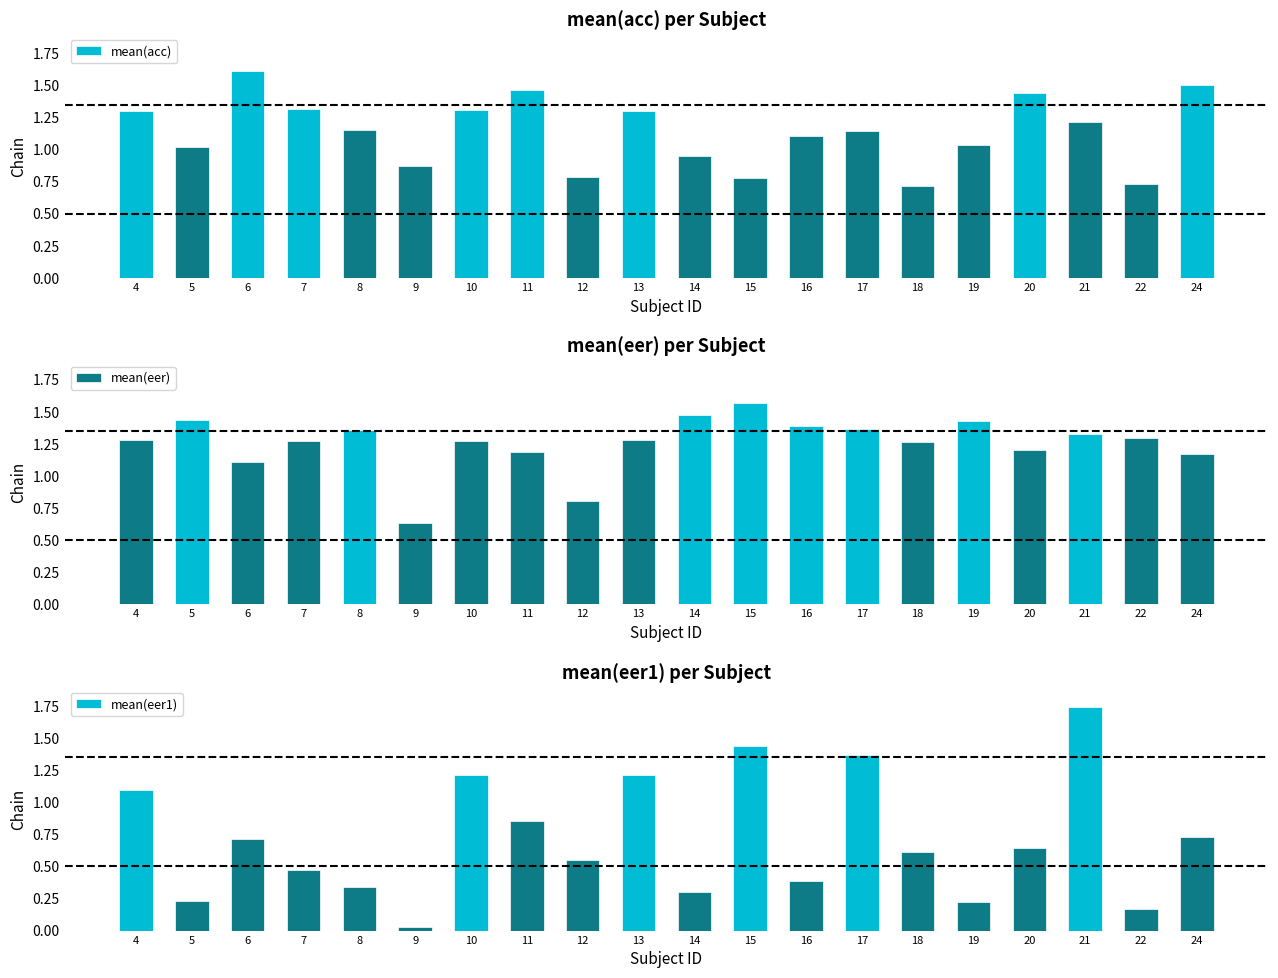

Reading left to right, what are all the values shown in this chart?

mean(acc): 4=1.3	5=1.0	6=1.6	7=1.3	8=1.2	9=0.9	10=1.3	11=1.5	12=0.8	13=1.3	14=0.9	15=0.8	16=1.1	17=1.1	18=0.7	19=1.0	20=1.4	21=1.2	22=0.7	24=1.5
mean(eer): 4=1.3	5=1.4	6=1.1	7=1.3	8=1.4	9=0.6	10=1.3	11=1.2	12=0.8	13=1.3	14=1.5	15=1.6	16=1.4	17=1.4	18=1.3	19=1.4	20=1.2	21=1.3	22=1.3	24=1.2
mean(eer1): 4=1.1	5=0.2	6=0.7	7=0.5	8=0.3	9=0.0	10=1.2	11=0.9	12=0.6	13=1.2	14=0.3	15=1.4	16=0.4	17=1.4	18=0.6	19=0.2	20=0.6	21=1.7	22=0.2	24=0.7